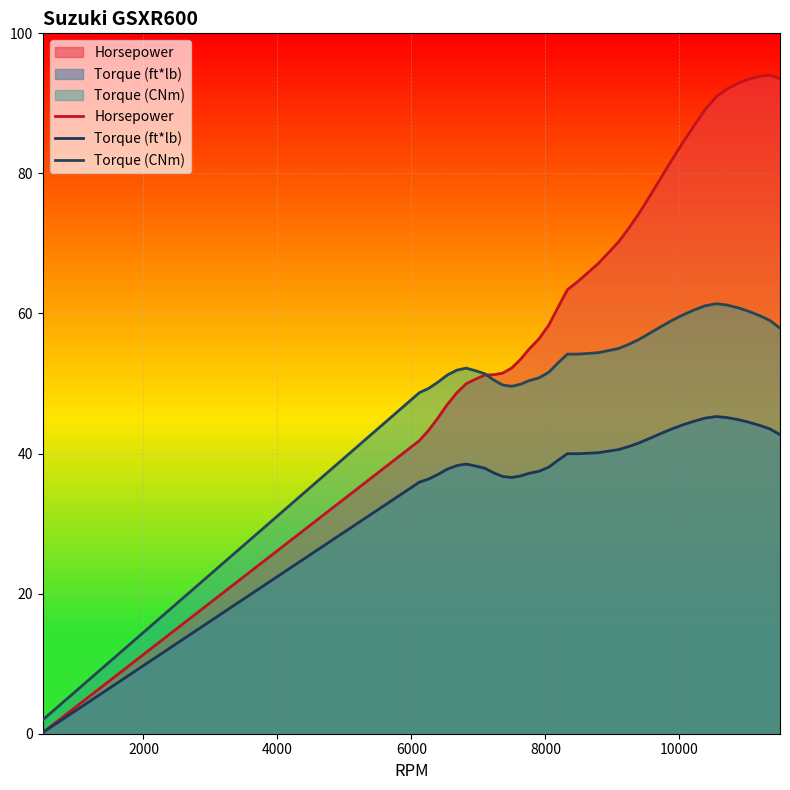

True or false: Torque (ft*lb) has a value of 52.4 at 13.

False